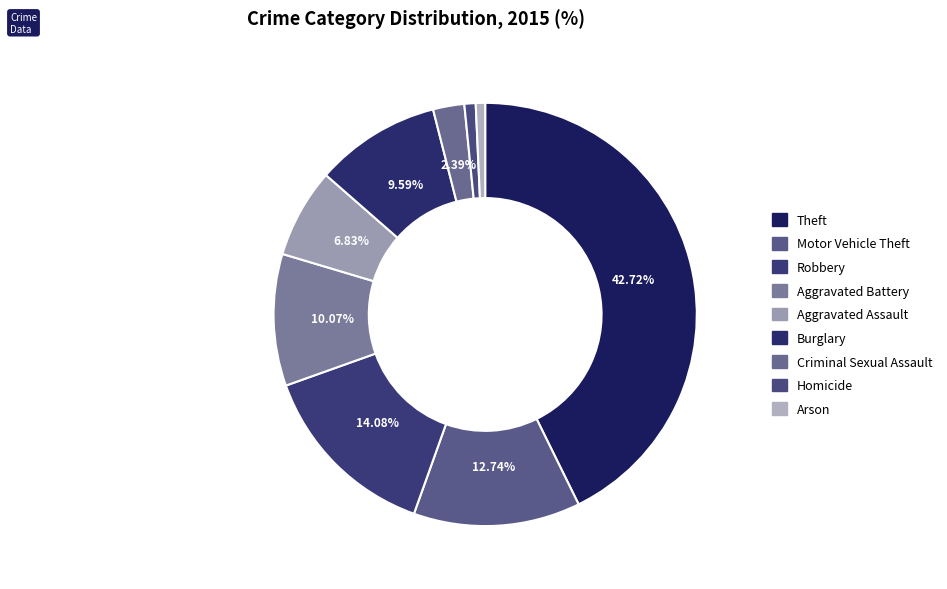

To the nearest percent, what is the difference between the Homicide and Theft slice percentages?

42%